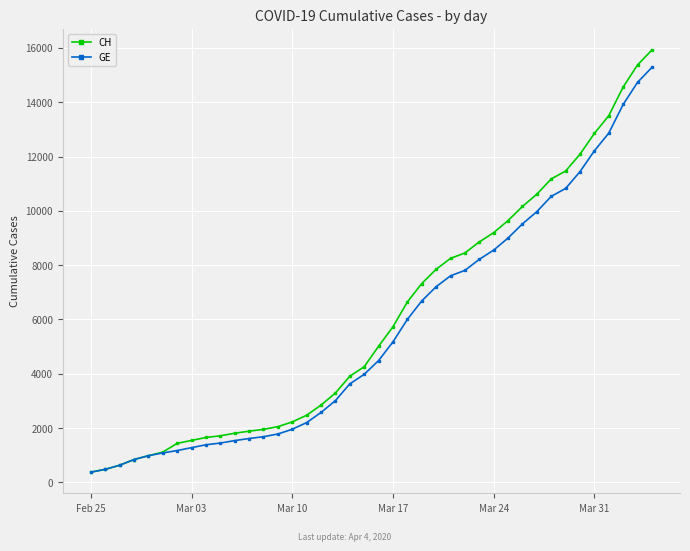

What is the maximum value shown in the chart?

15926